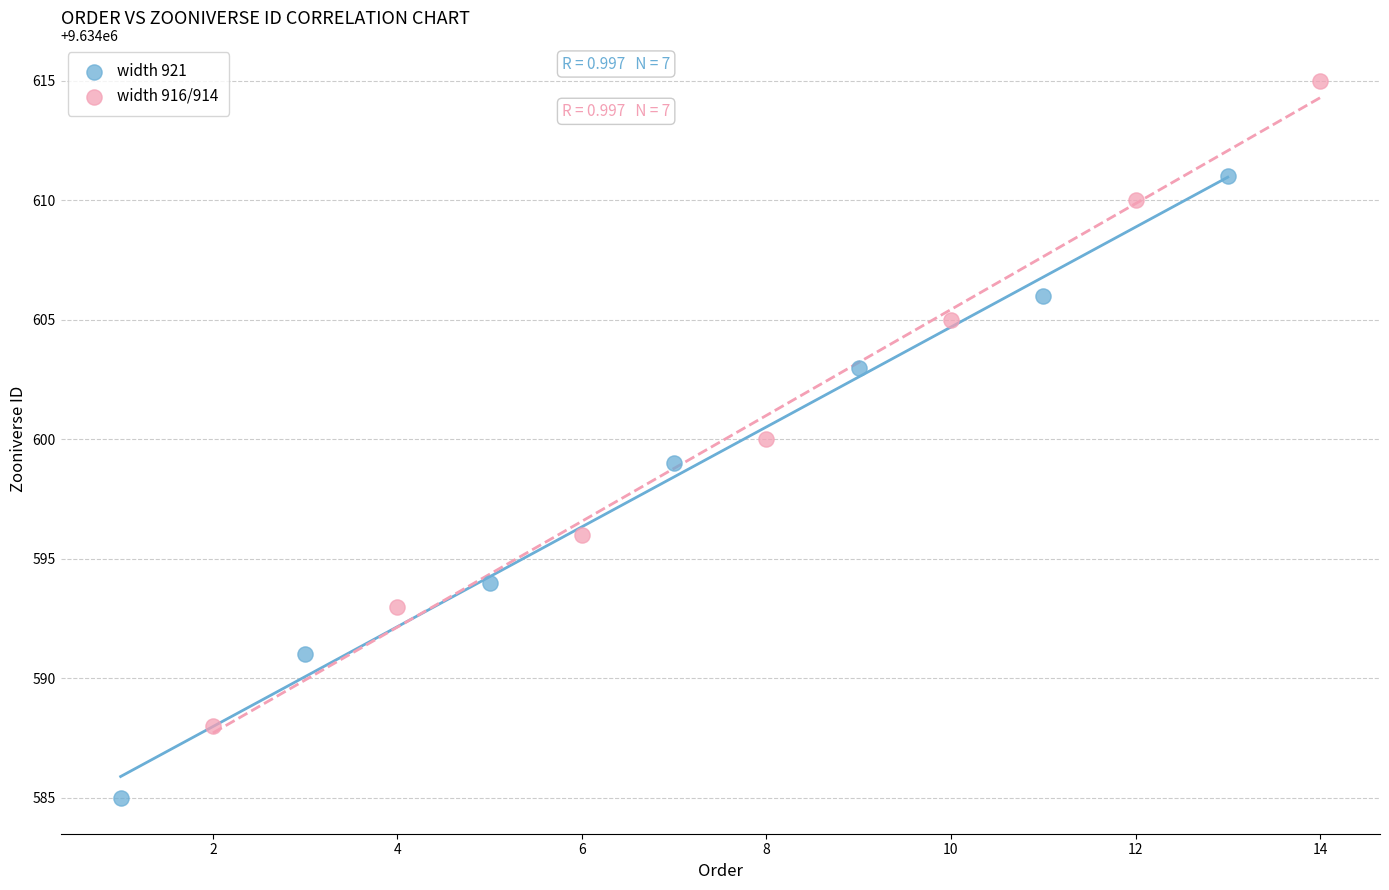

Which series has the widest spread of Y values?

width 916/914